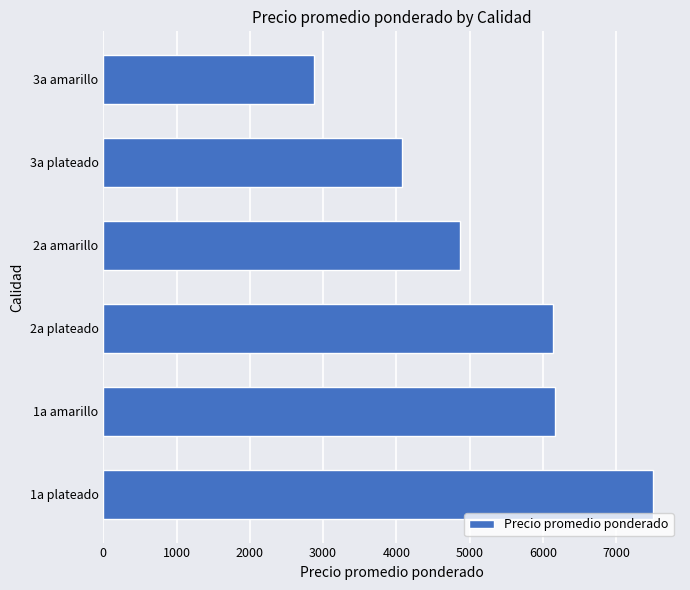

The value at 1a amarillo is 3053. True or false?

False